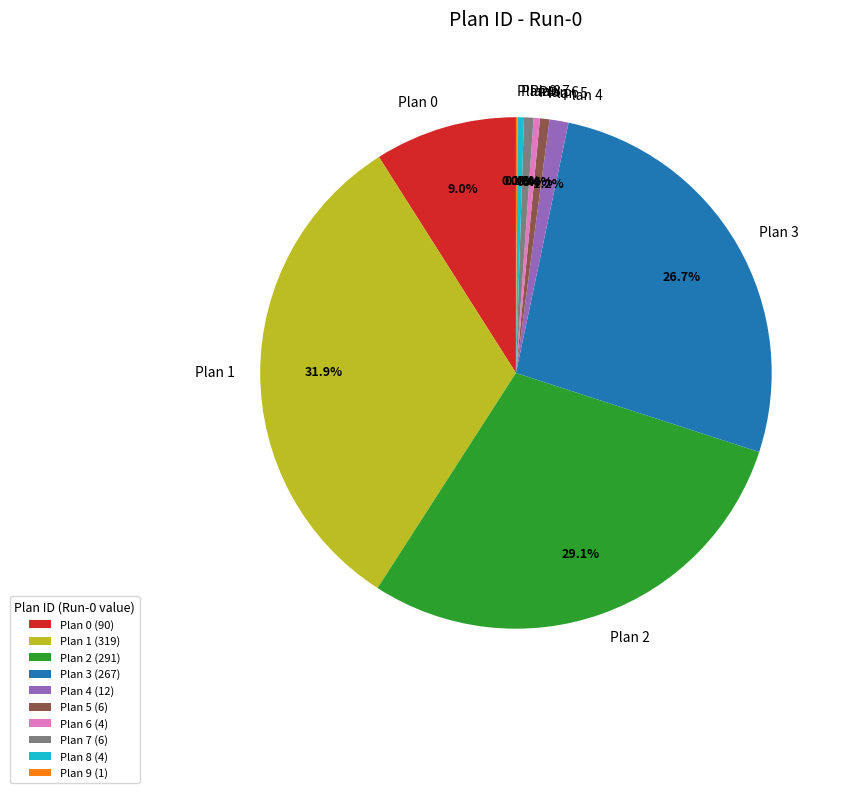

Combined, do Plan 2 and Plan 0 account for over 50%?

No